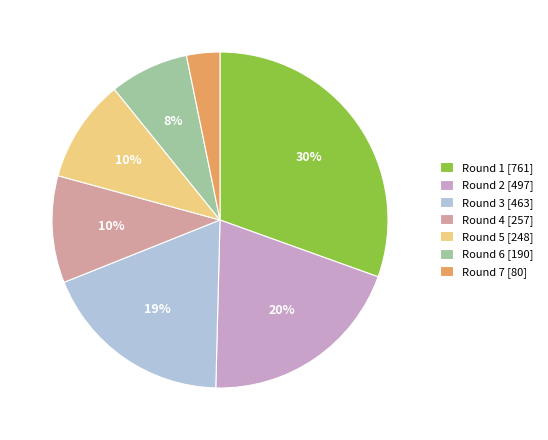

True or false: Round 6 accounts for 1% of the total.

False